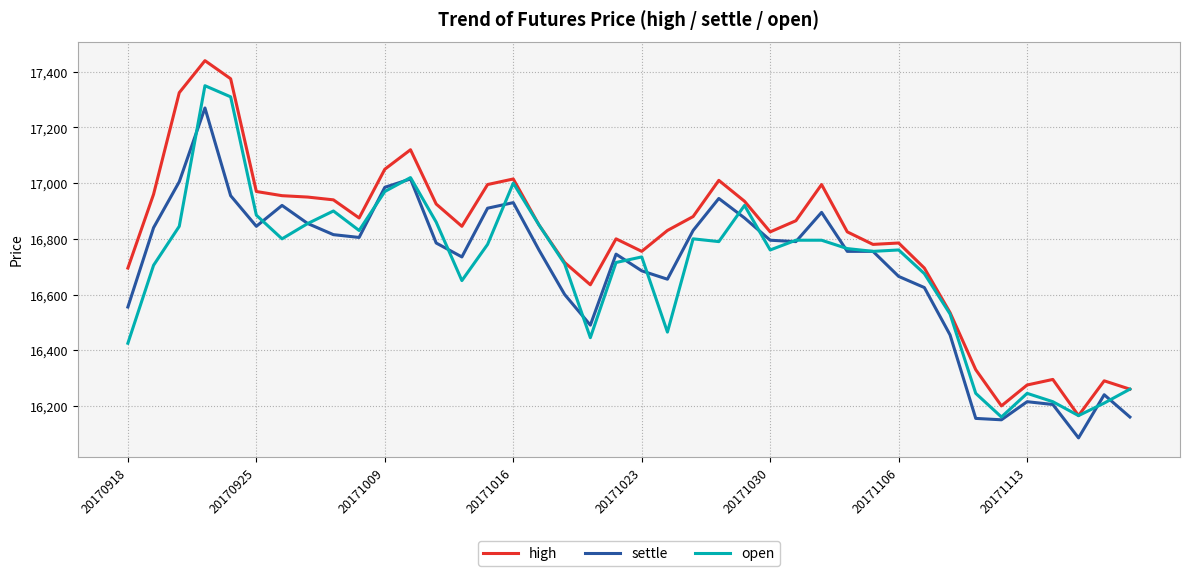

What is the difference between the maximum and second lowest values in the high series?

1240